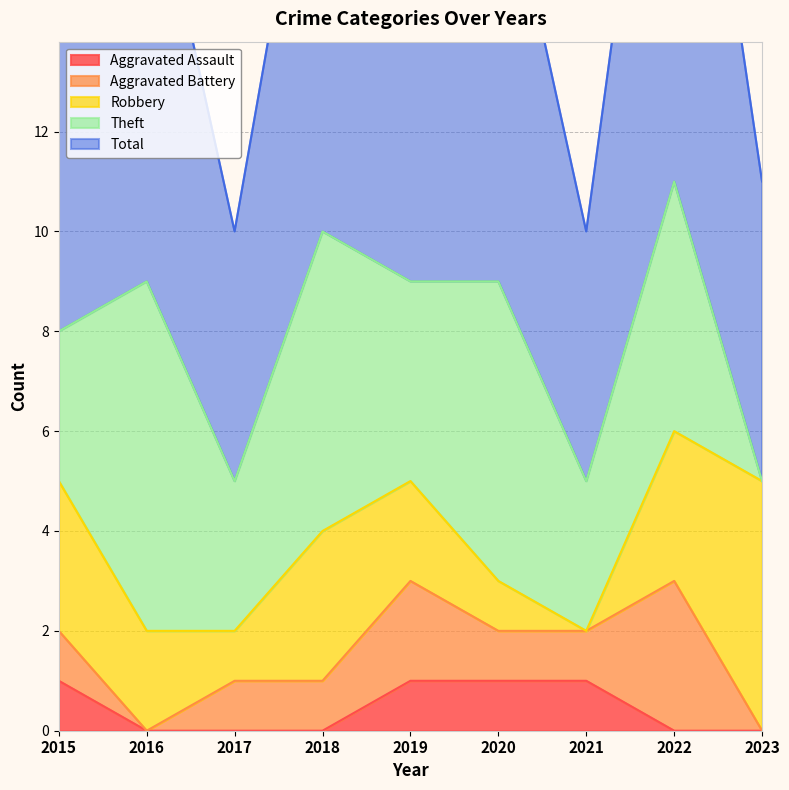

True or false: Theft has a value of 6 at 2019.

False